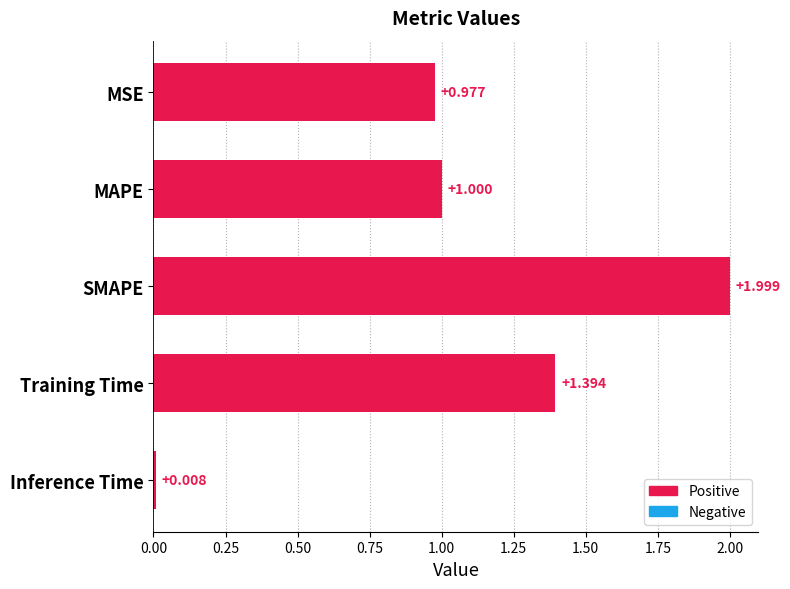

Which has a higher value, Training Time or Inference Time?

Training Time